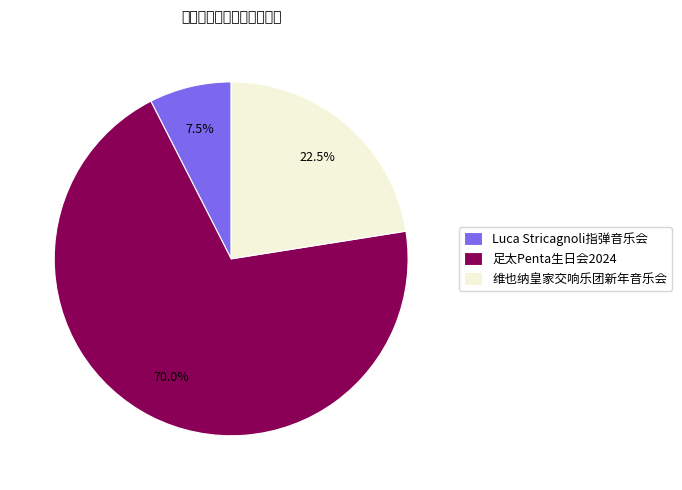

Is 足太Penta生日会2024 the majority of the pie?

Yes